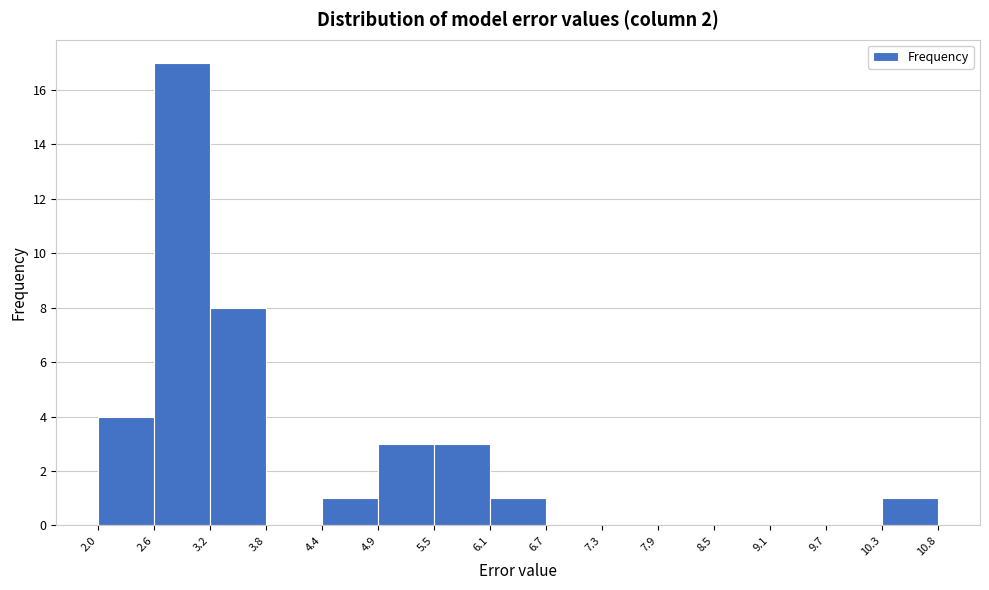

Reading left to right, transcribe this chart: for each bar, give the range it covers on the x-axis and its height. The values are not printed on the chart, so give them approximately, as read against the axis.

2.0 to 2.6: 4
2.6 to 3.2: 17
3.2 to 3.8: 8
3.8 to 4.4: 0
4.4 to 4.9: 1
4.9 to 5.5: 3
5.5 to 6.1: 3
6.1 to 6.7: 1
6.7 to 7.3: 0
7.3 to 7.9: 0
7.9 to 8.5: 0
8.5 to 9.1: 0
9.1 to 9.7: 0
9.7 to 10.3: 0
10.3 to 10.8: 1